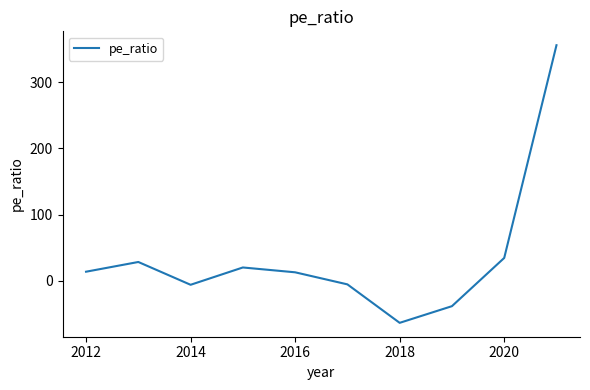

What is the difference between the maximum and minimum values?

419.7